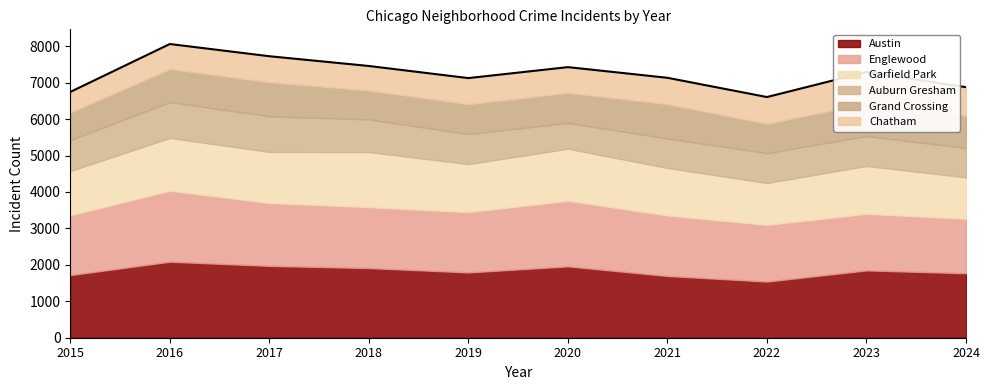

What is the value of the Auburn Gresham point at the 1st from the left?

851